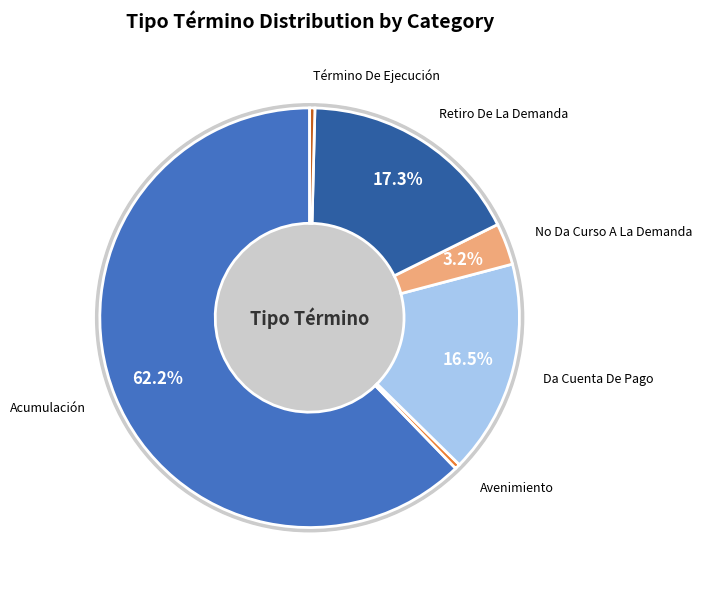

True or false: Retiro De La Demanda accounts for 17% of the total.

True